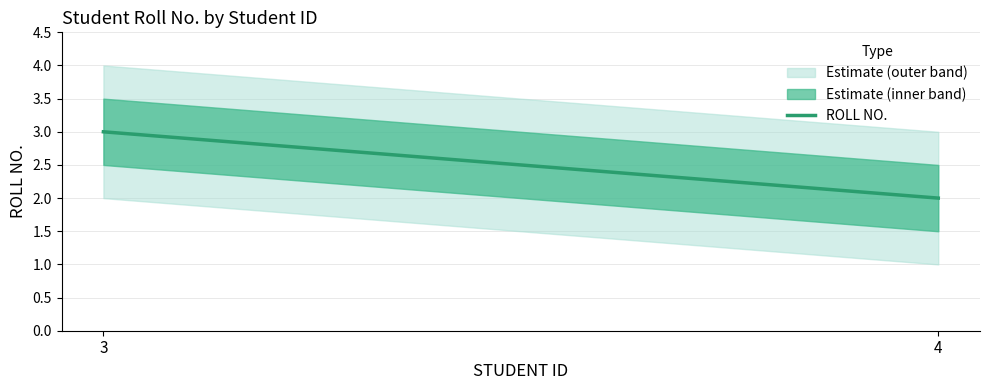

Between 4 and 3, which is larger?

3